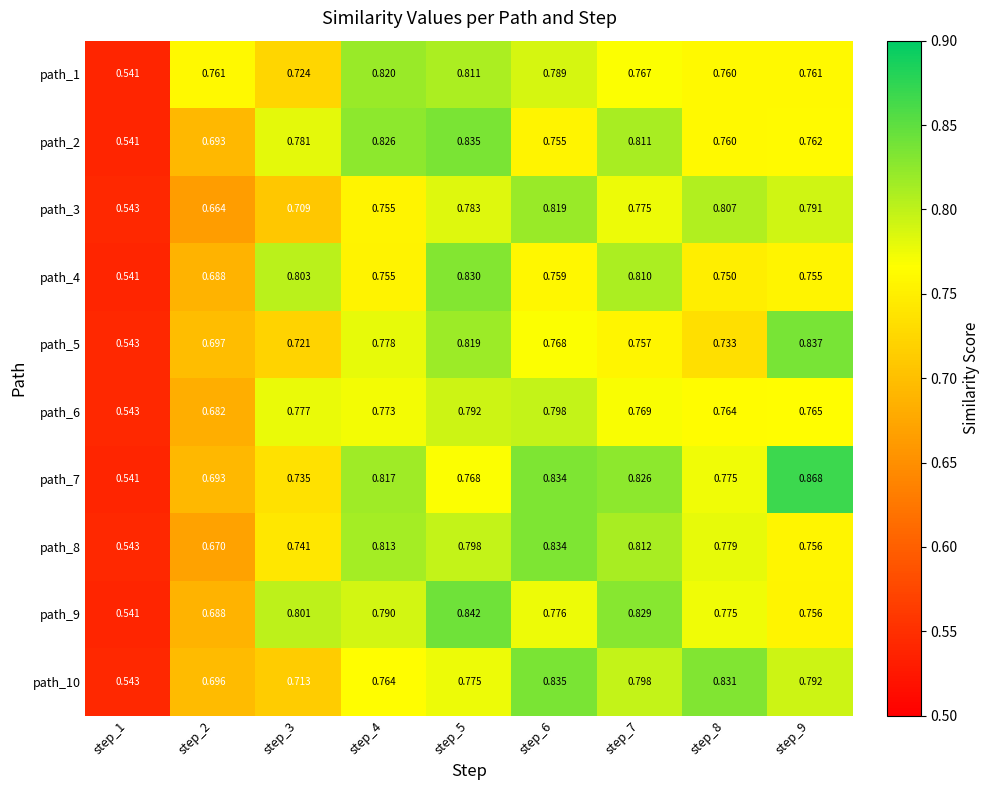

Is the value of path_10 at step_8 greater than the value of path_3 at step_2?

Yes